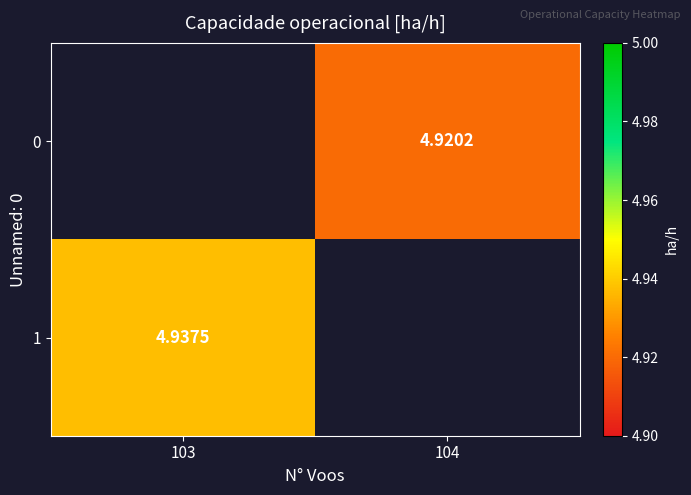

At which label is 1 closest to 4?

103